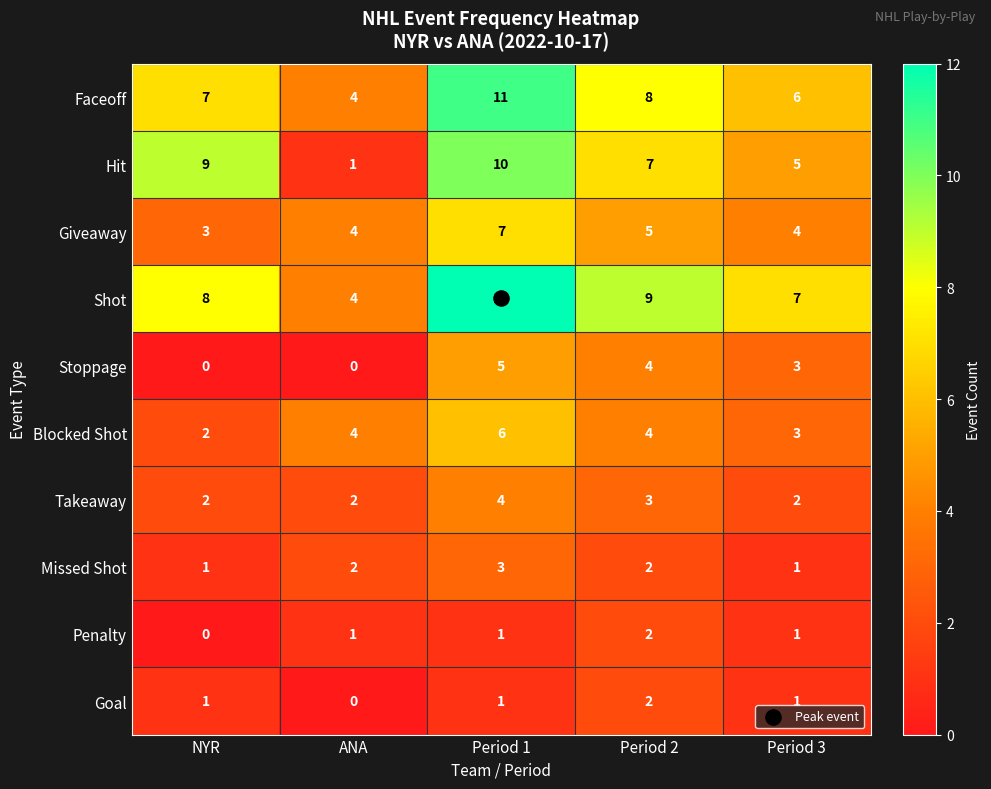

Which category has the highest value across all series?

Period 1